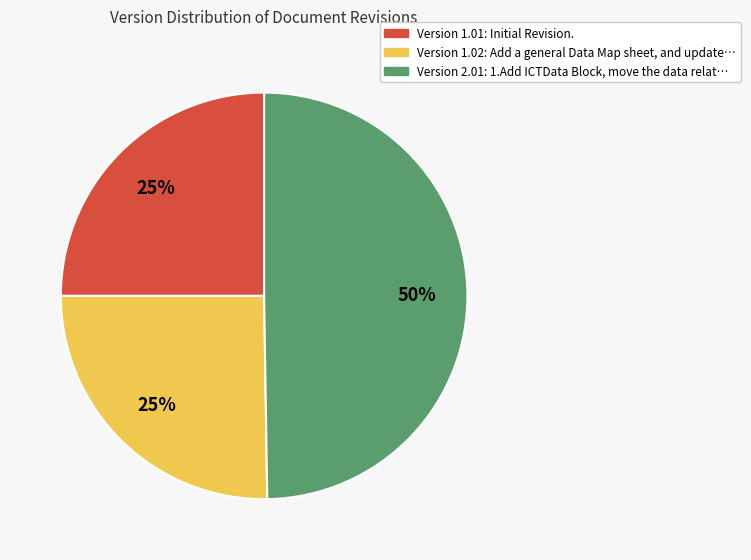

To the nearest percent, what is the difference between the largest and smallest slice percentages?

25%